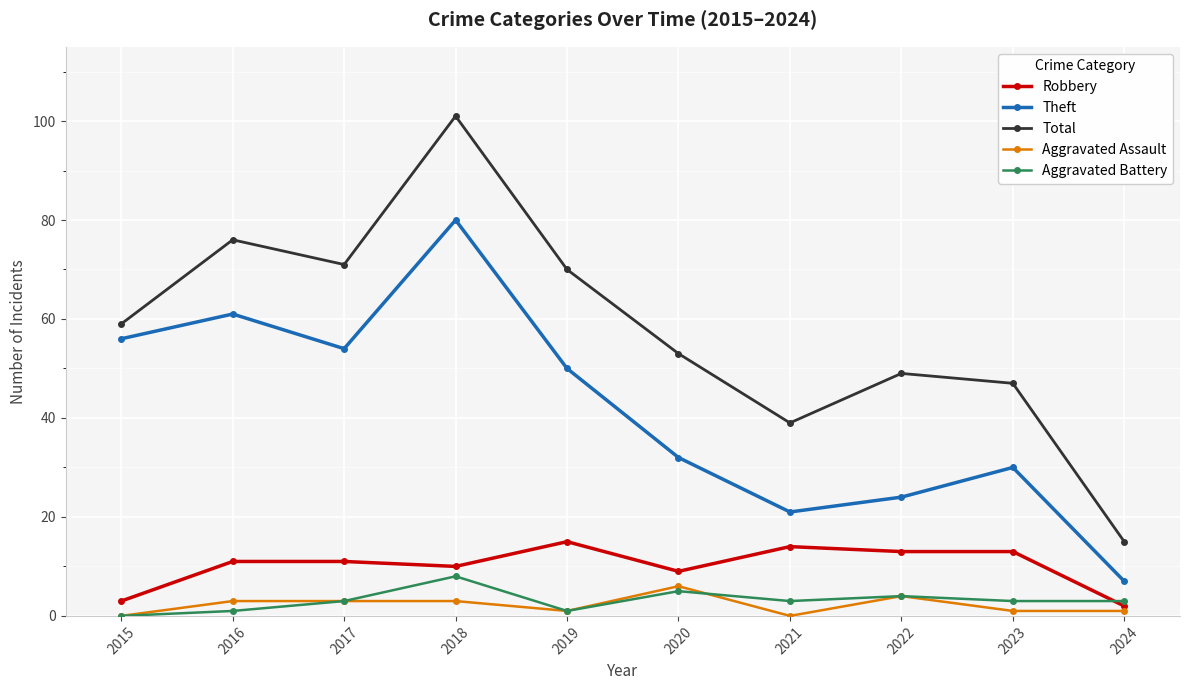

What are all the series names shown in the legend?

Robbery, Theft, Total, Aggravated Assault, Aggravated Battery